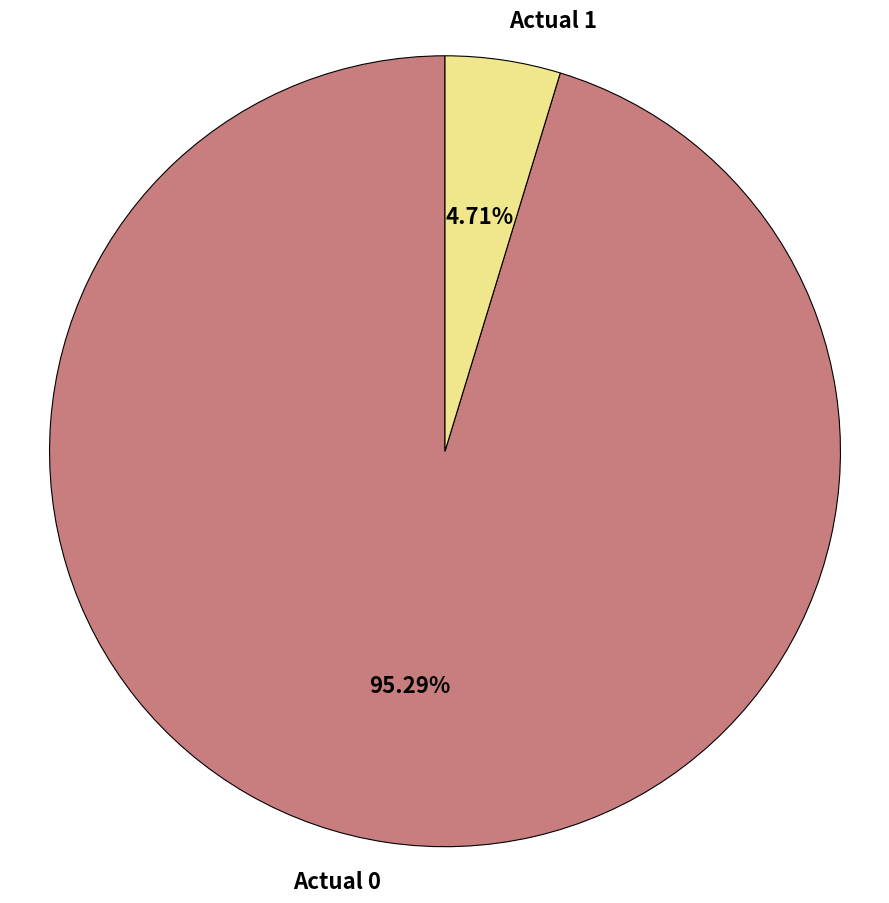

What percentage is the Actual 0 slice, to the nearest percent?

95%